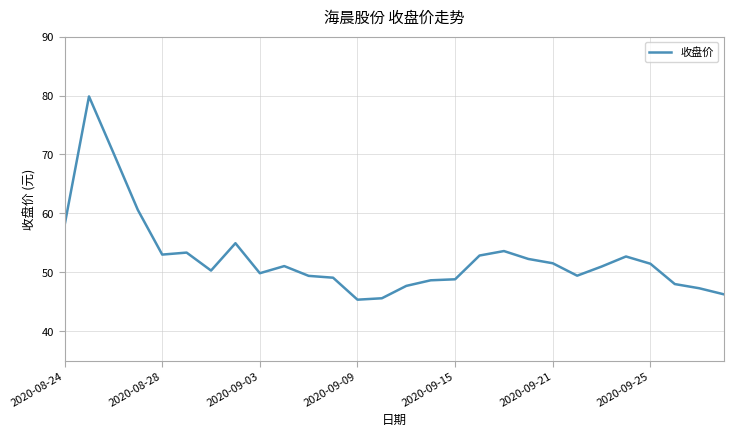

What is the difference between the maximum and minimum values?

34.5